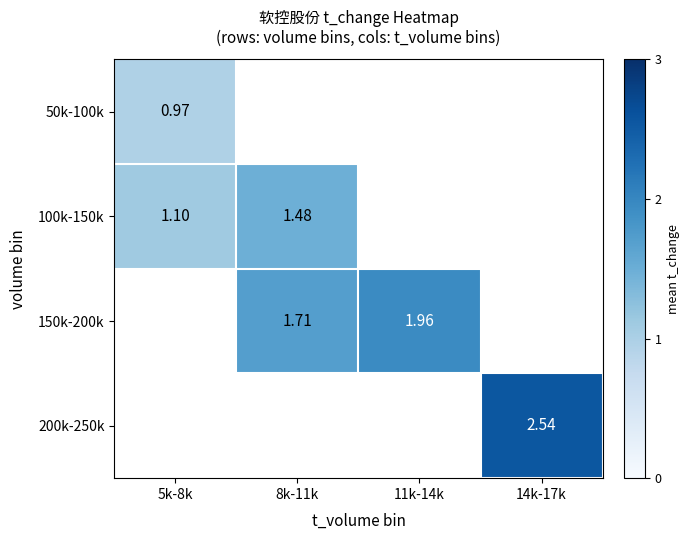

Is the value of 200k-250k at 14k-17k greater than the value of 150k-200k at 8k-11k?

Yes